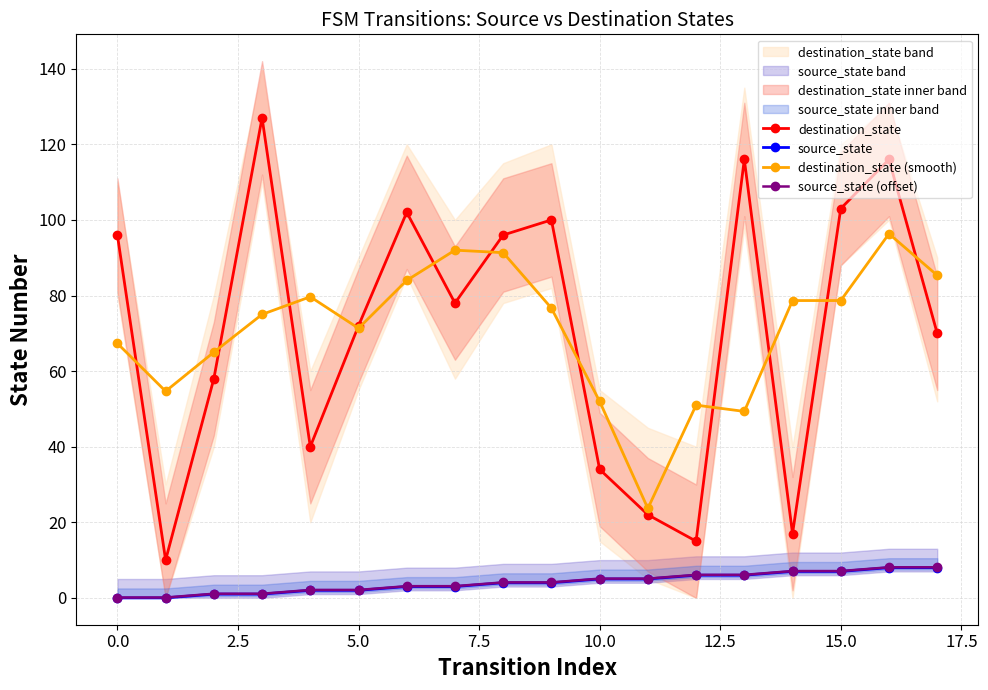

How many lines are shown in the chart?

4